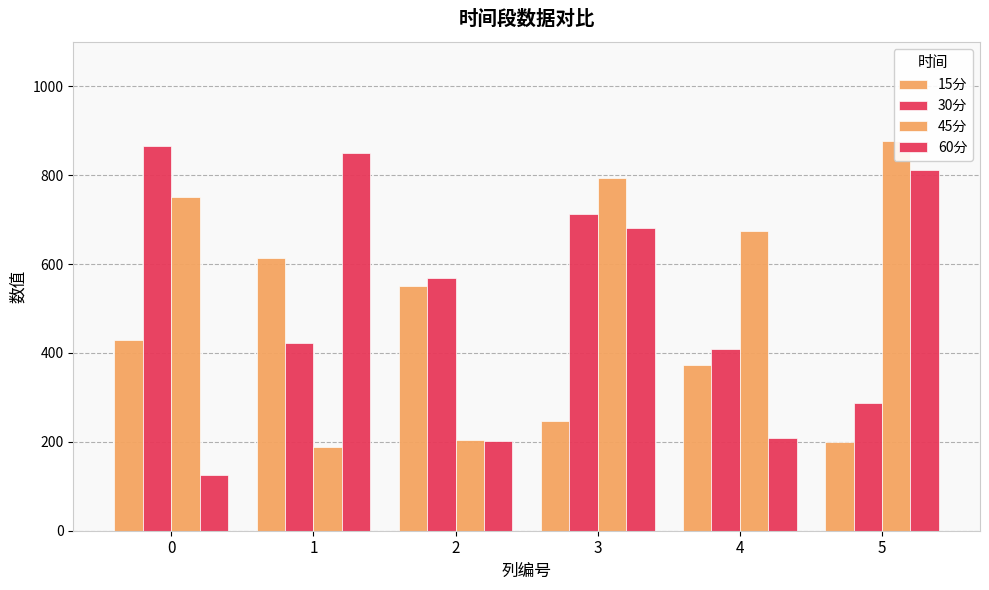

How many data points does each series have?

6